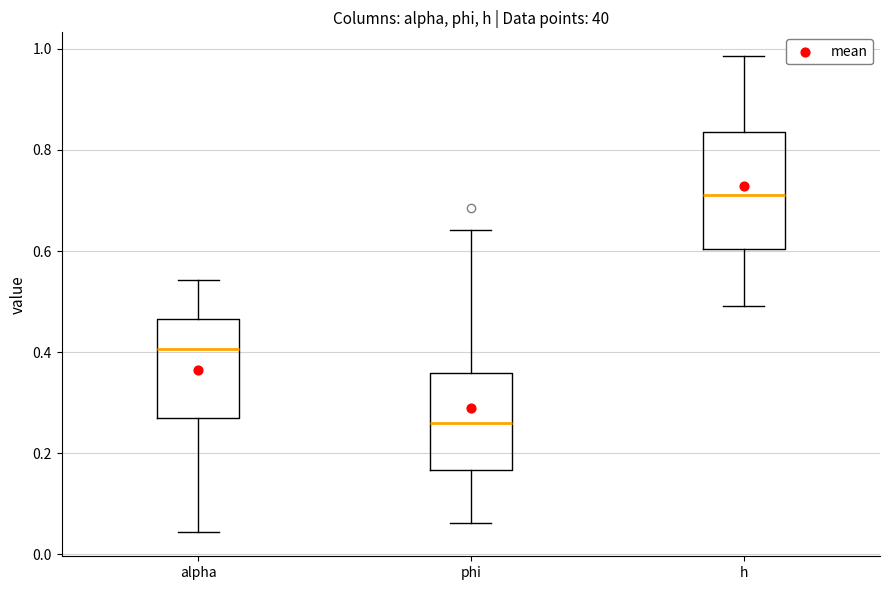

Comparing the boxes themselves (not the whiskers), which one is the tallest?

h